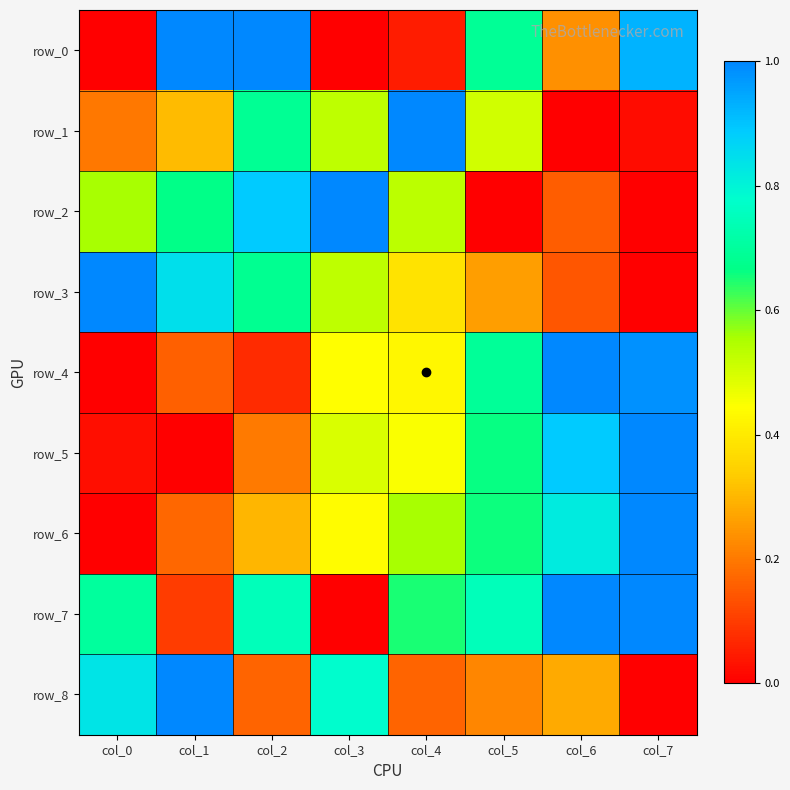

What is the highest value of the row_6 series?

1.0